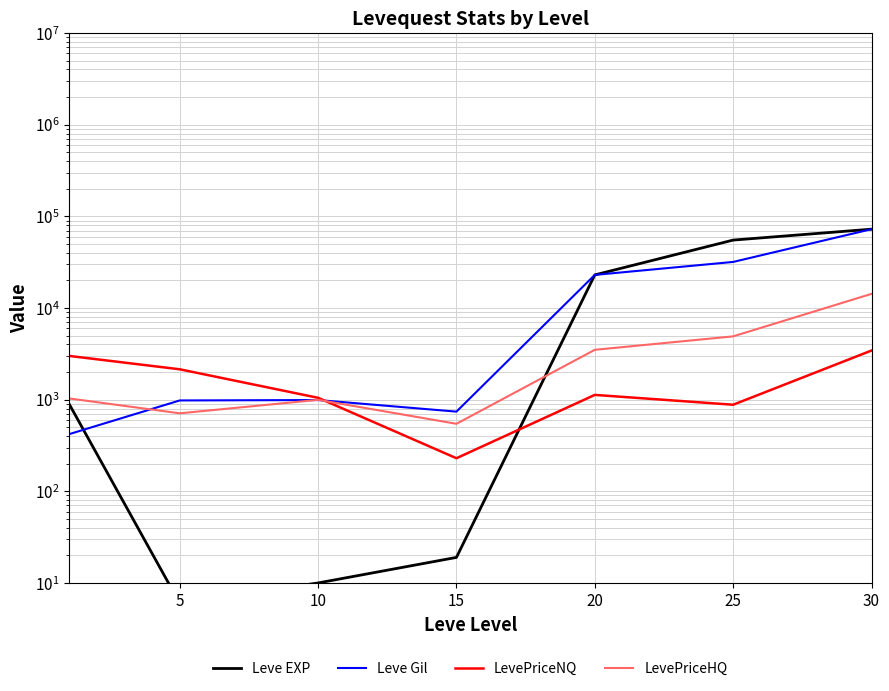

Reading left to right, transcribe all the data shown in this chart.

Leve EXP: 900.0	6.0	10.0	19.0	22960.0	55060.0	72430.0
Leve Gil: 420.0	980.0	990.0	740.0	22960.0	31800.0	72430.0
LevePriceNQ: 3000.0	2143.5	1047.0	229.5	1126.5	880.0	3433.5
LevePriceHQ: 1030.9	709.4	995.0	545.0	3497.0	4902.4	14260.1